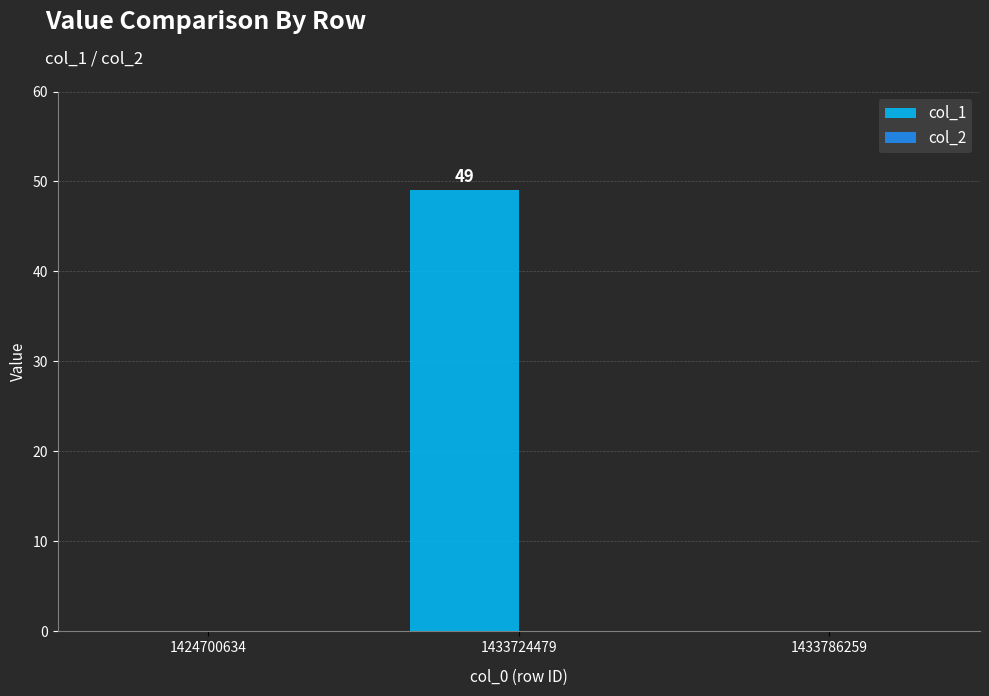

Between 1424700634 and 1433724479, which is larger?

1433724479